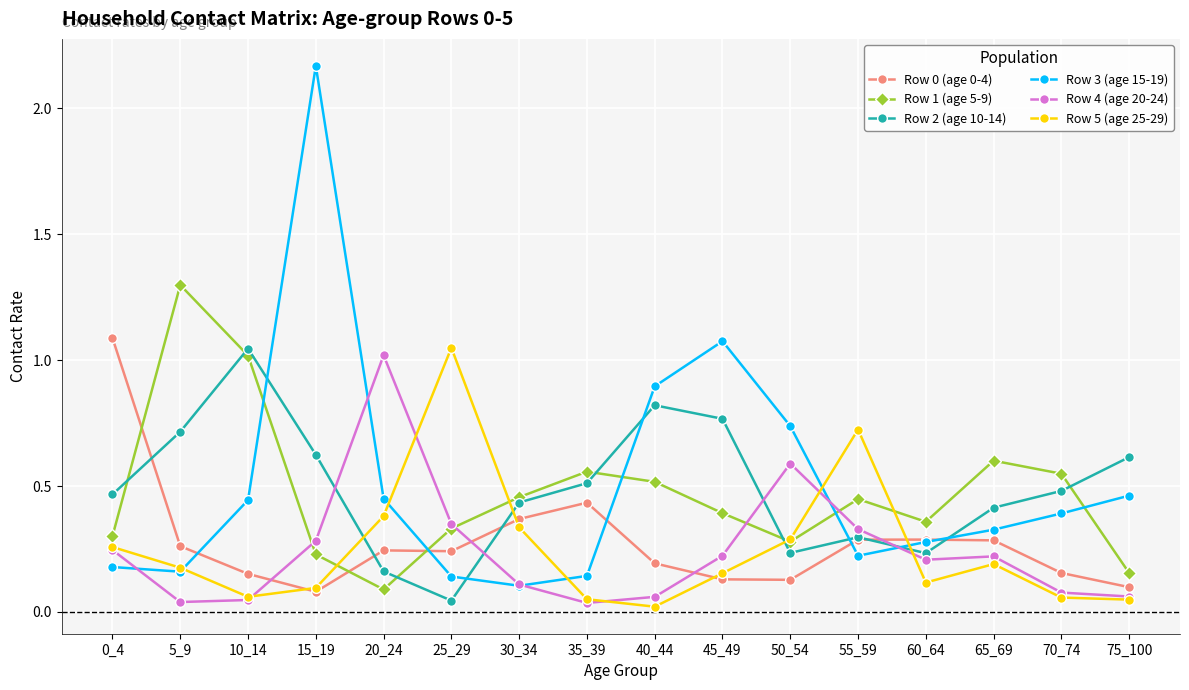

The value of Row 5 (age 25-29) at 50_54 is 0.1. True or false?

False